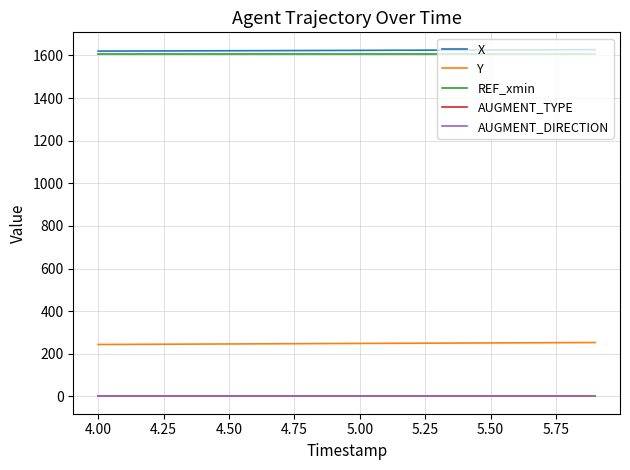

True or false: AUGMENT_TYPE and Y intersect in this chart.

False